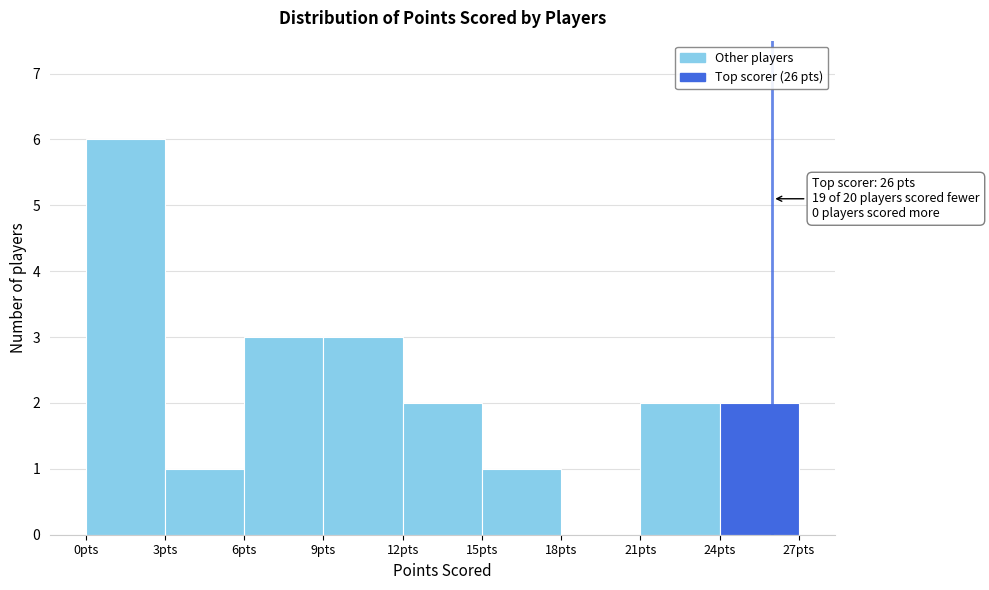

Over which range of the x-axis is the bar tallest?

0 to 3